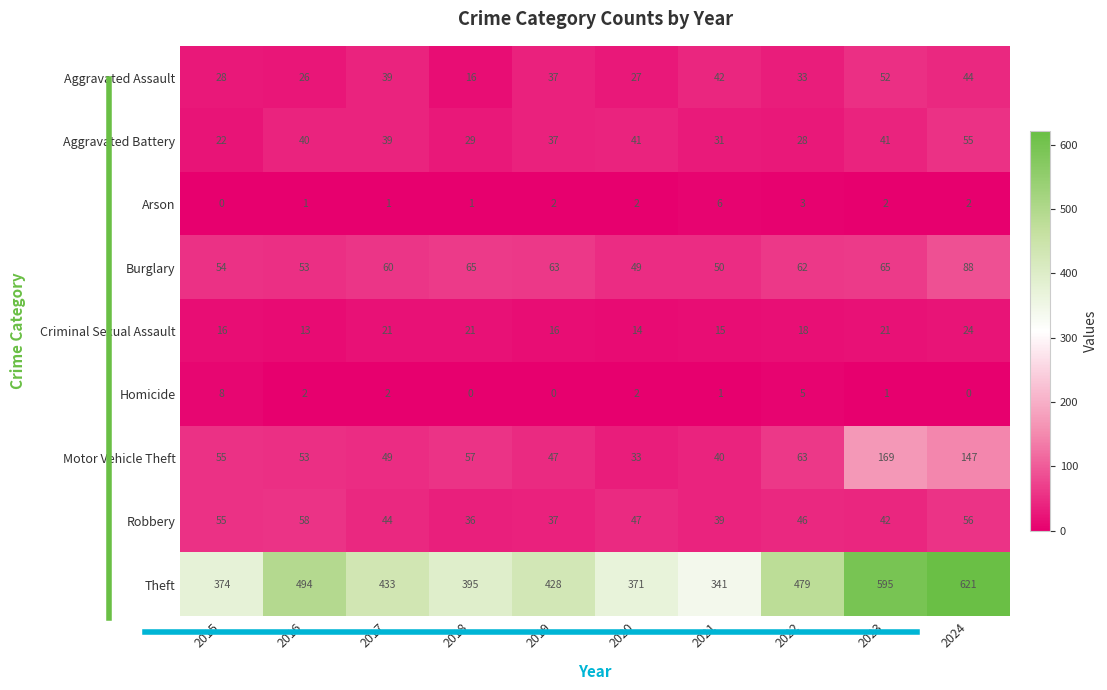

Read the Robbery value at 2019.

37